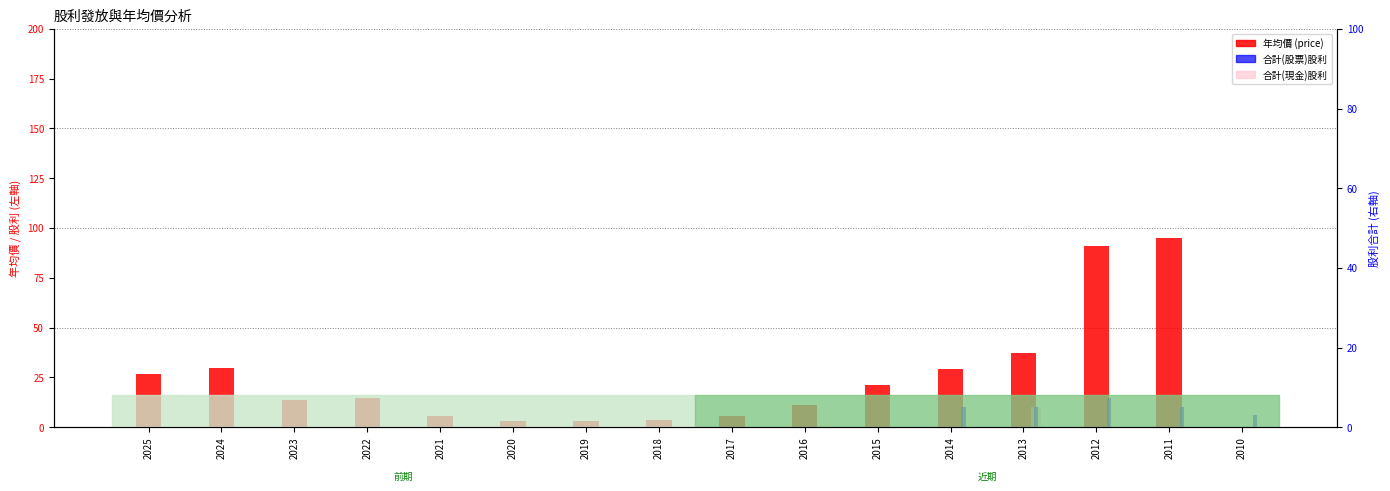

How many data points in 年均價 (price) are above 14?

8